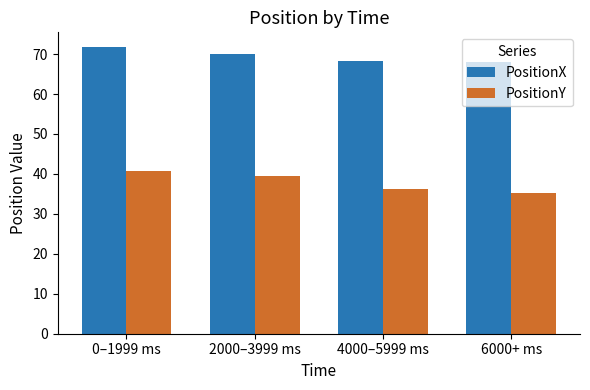

Is it true that PositionX equals 108.7 at 2000–3999 ms?

False